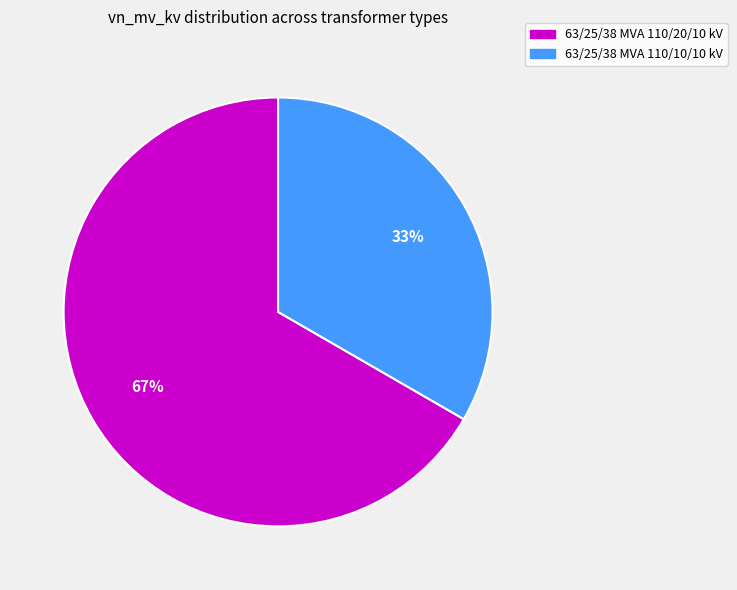

To the nearest percent, what percentage of the pie is 63/25/38 MVA 110/20/10 kV?

67%